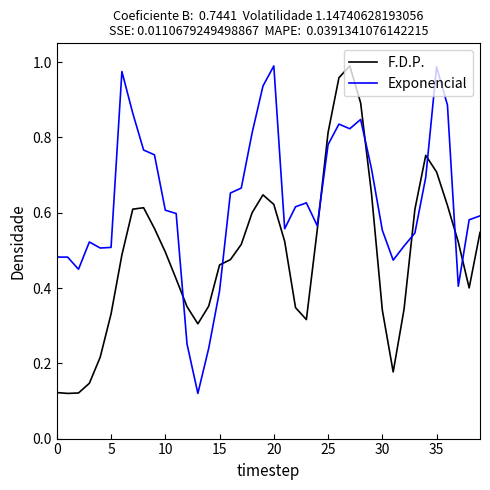

Which series has the largest total across all categories?

Exponencial